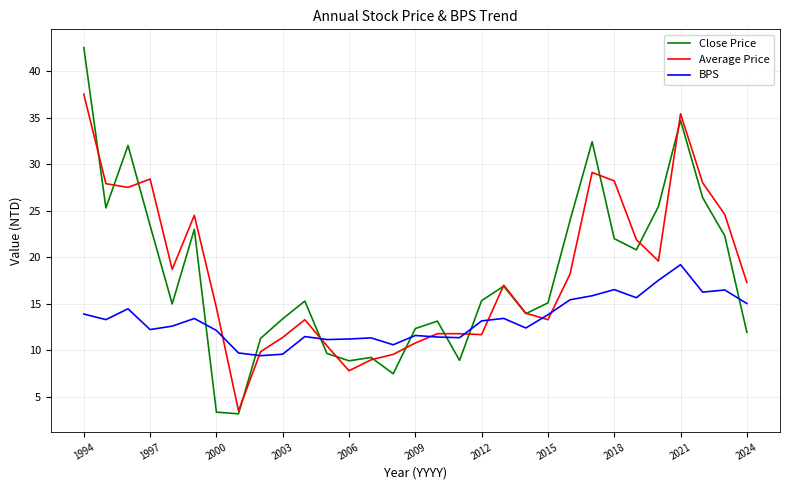

Which series ends up on top after the final intersection of BPS and Close Price?

BPS